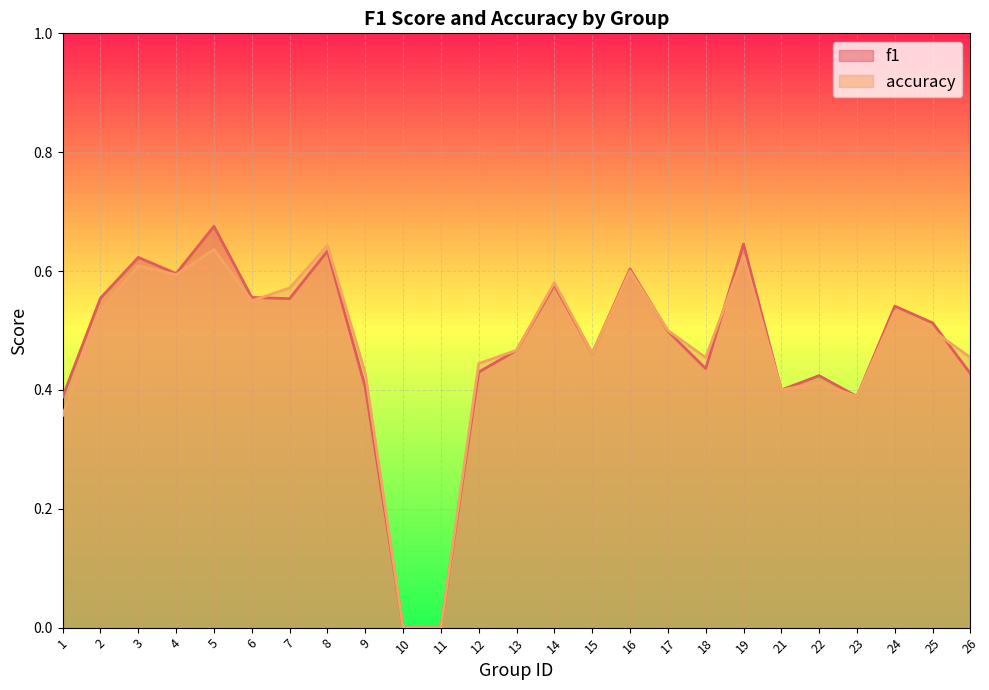

The accuracy series shows 0.5 at 18. True or false?

True